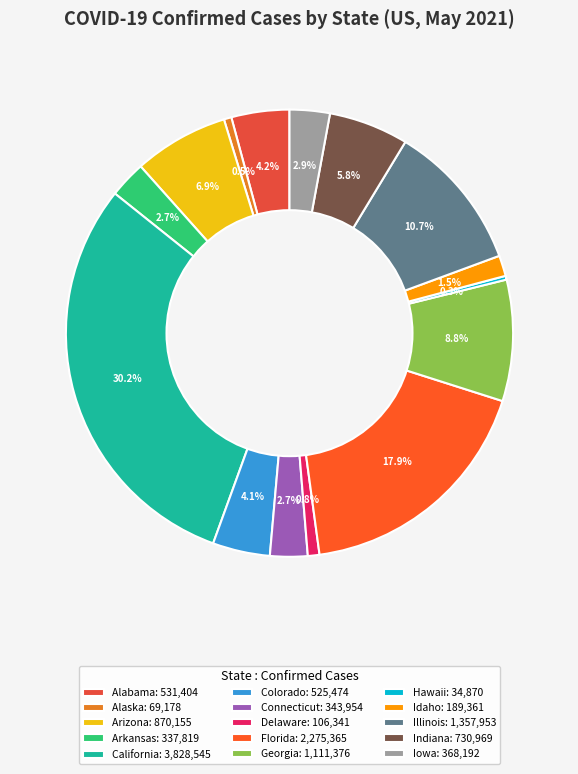

Rank the categories by value from lowest to highest.

Hawaii, Alaska, Delaware, Idaho, Arkansas, Connecticut, Iowa, Colorado, Alabama, Indiana, Arizona, Georgia, Illinois, Florida, California